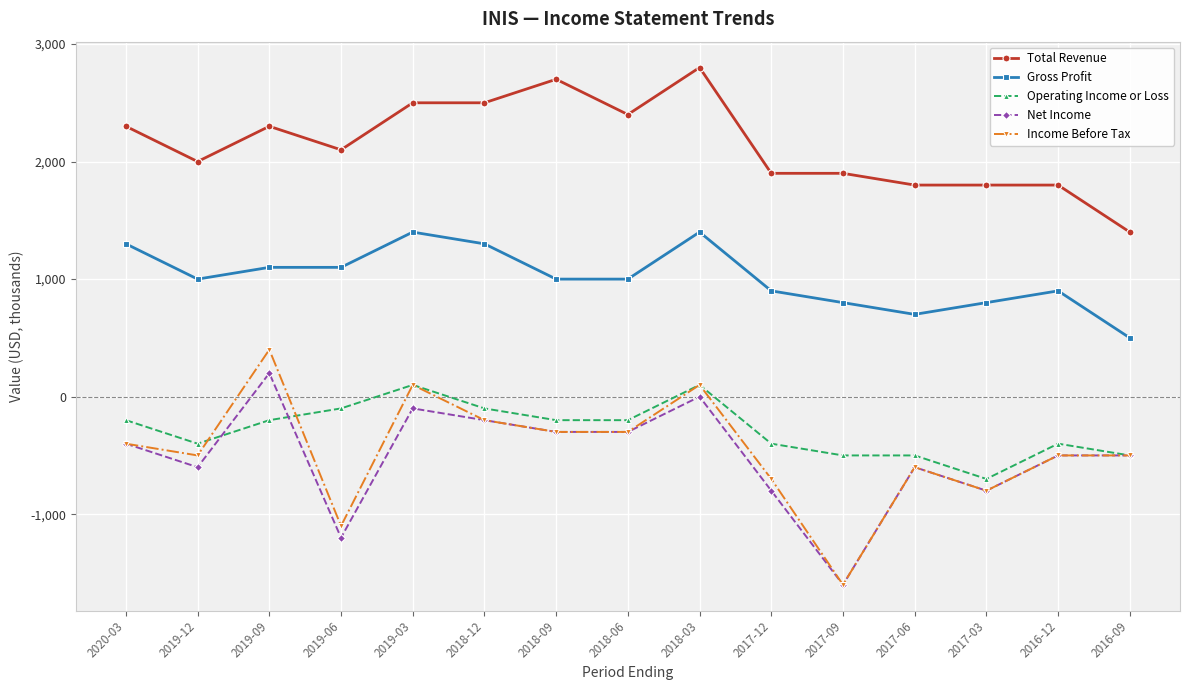

Read the Income Before Tax value at 2019-06, to the nearest 50.

-1100